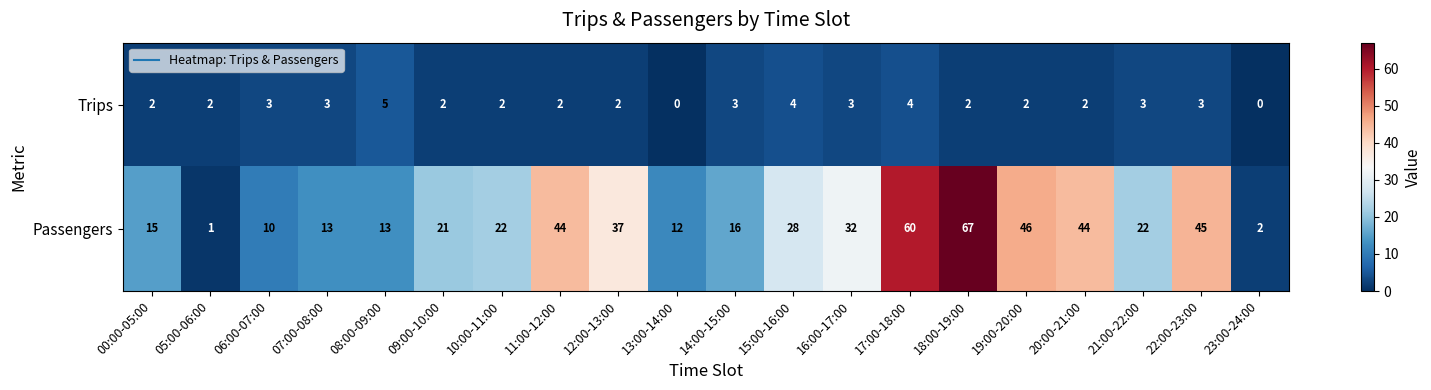

How many categories are shown in the chart?

20